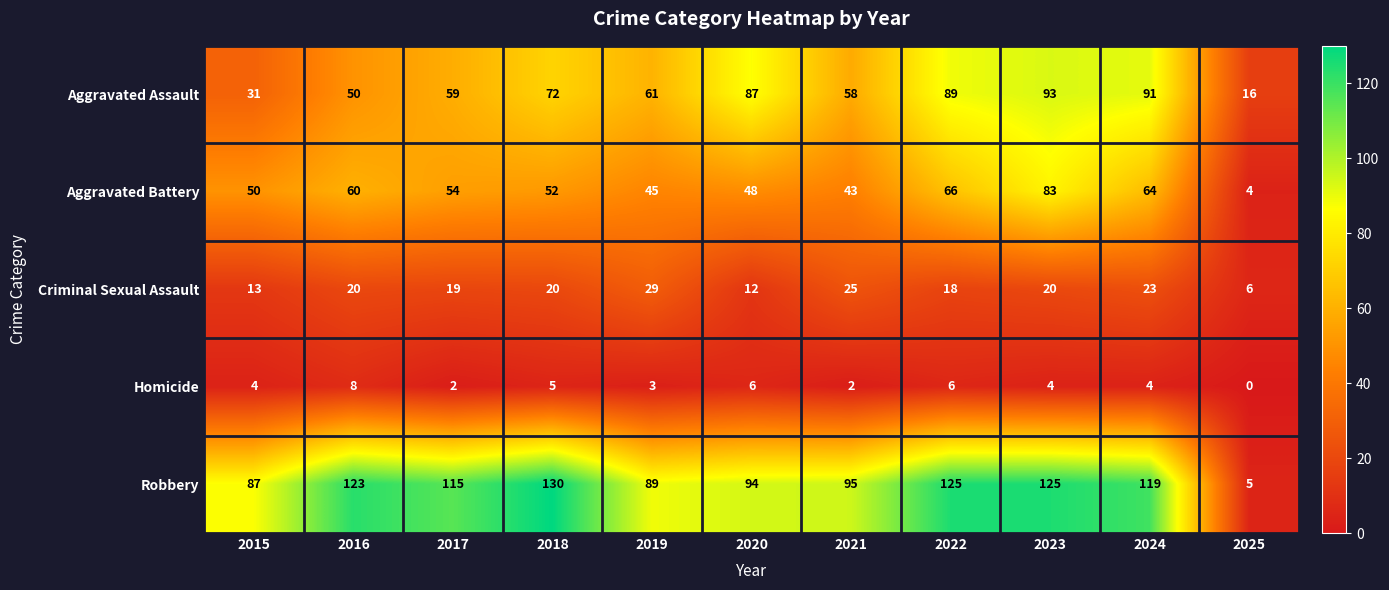

At which category is the sum across all series the highest?

2023